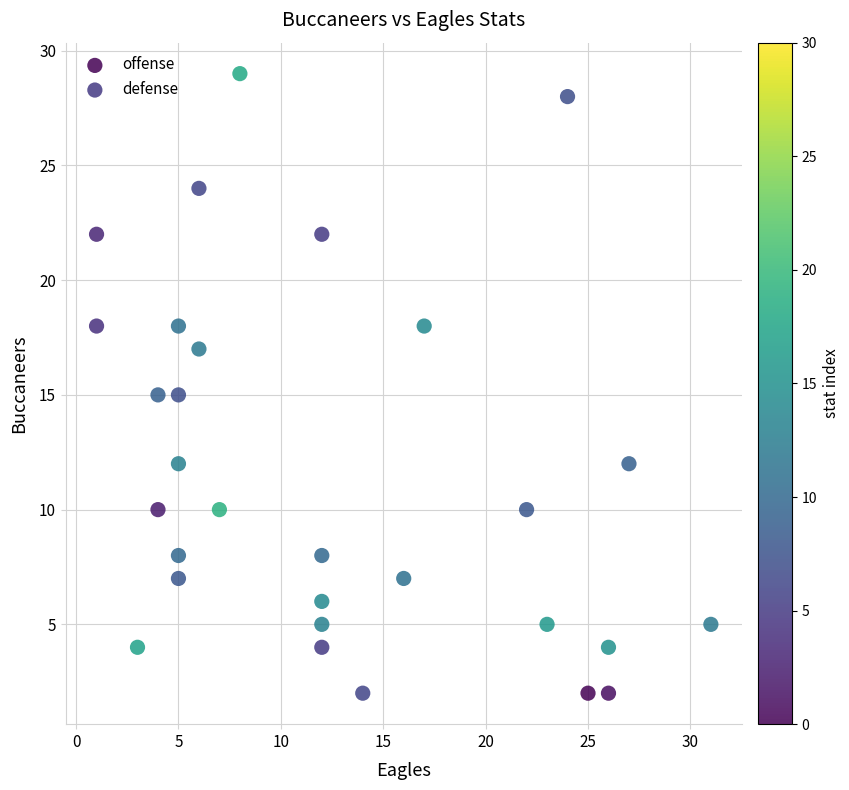

What are all the series names shown in the legend?

offense, defense